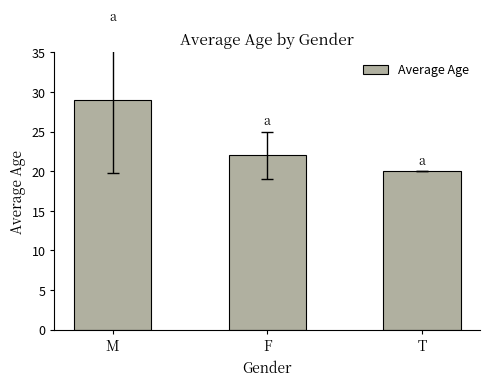

How many bars are there in total?

3